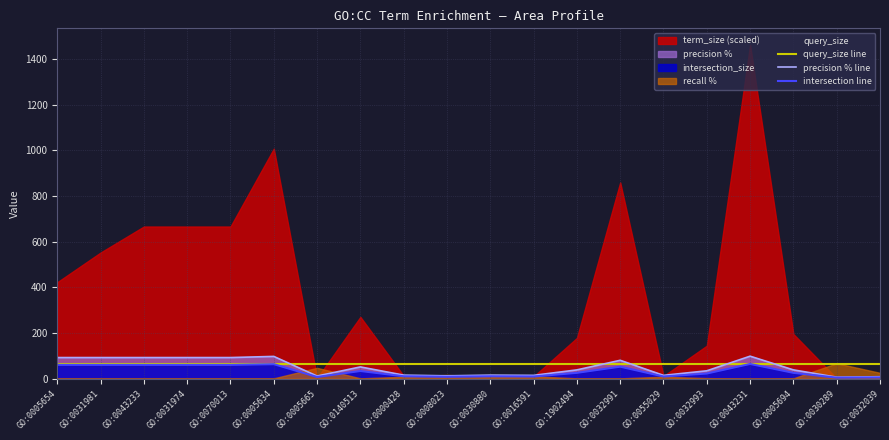

What position from the right is GO:0005634?

15